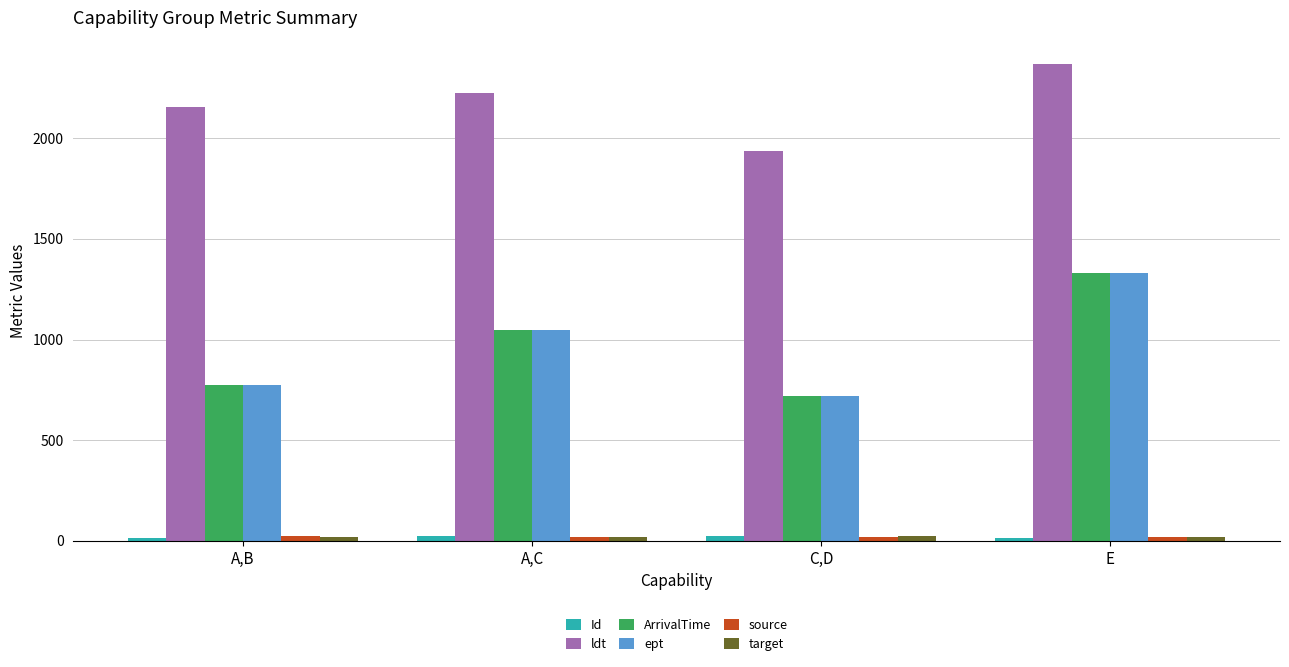

What is the average value of the source series?

21.2